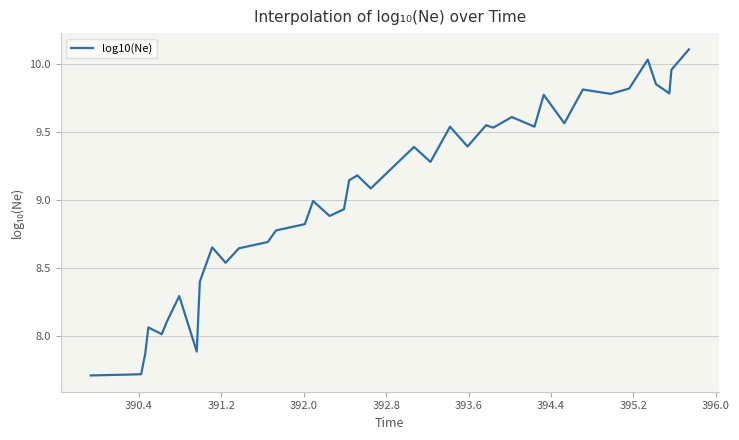

What is the difference between the maximum and minimum values?

2.4